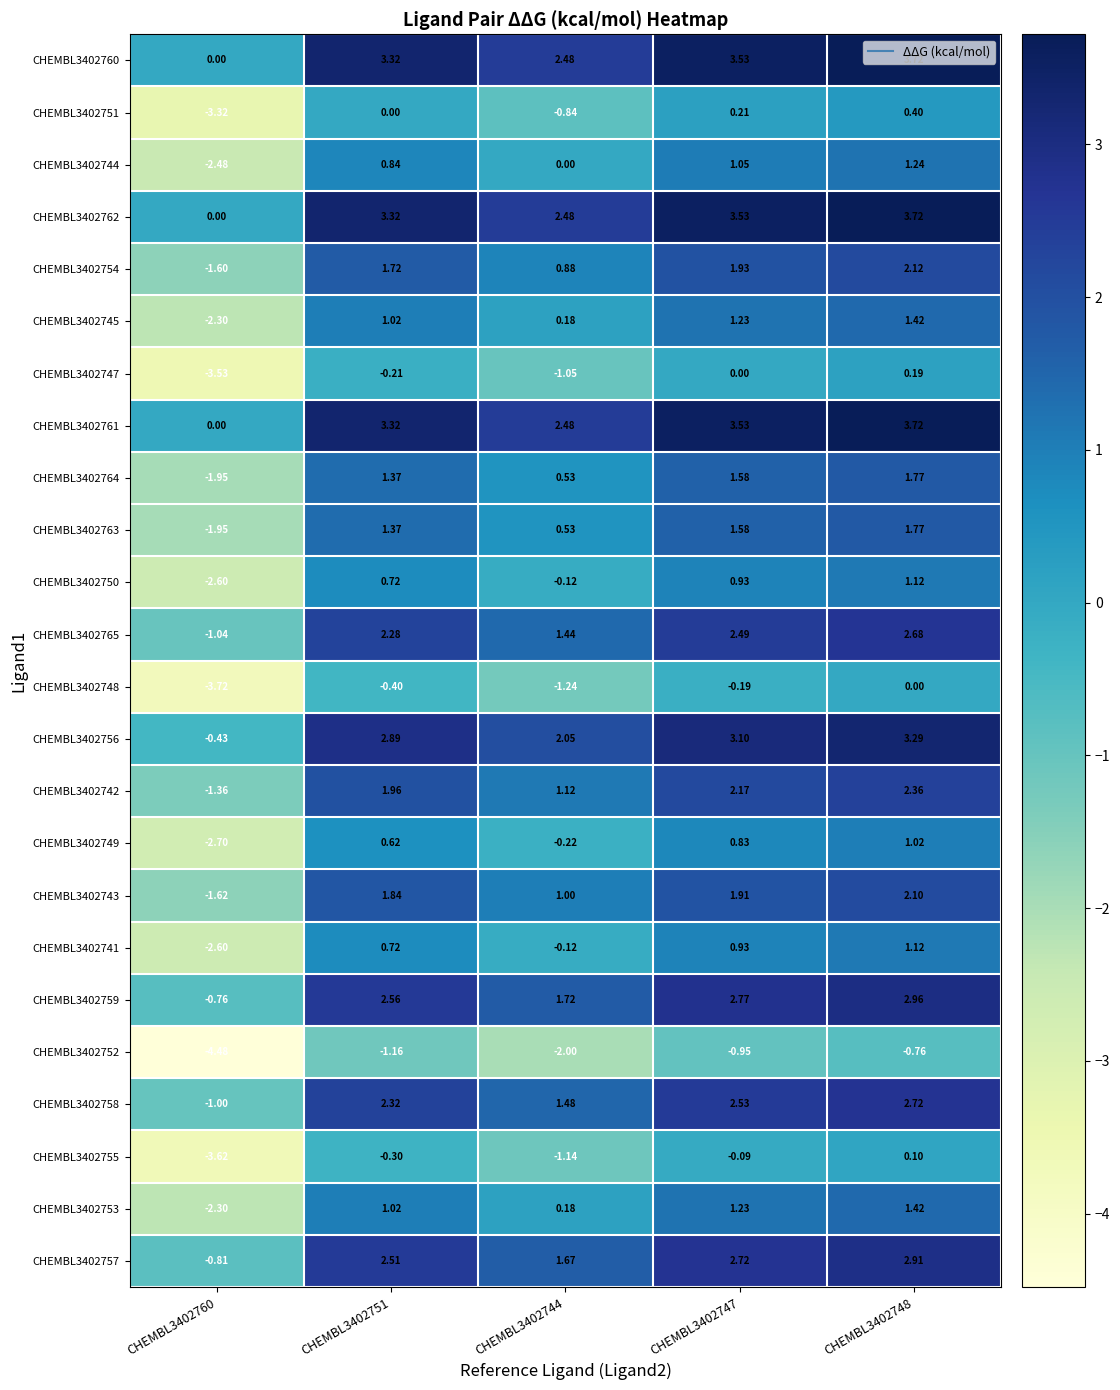

Is the value of CHEMBL3402764 at CHEMBL3402751 greater than the value of CHEMBL3402749 at CHEMBL3402748?

Yes